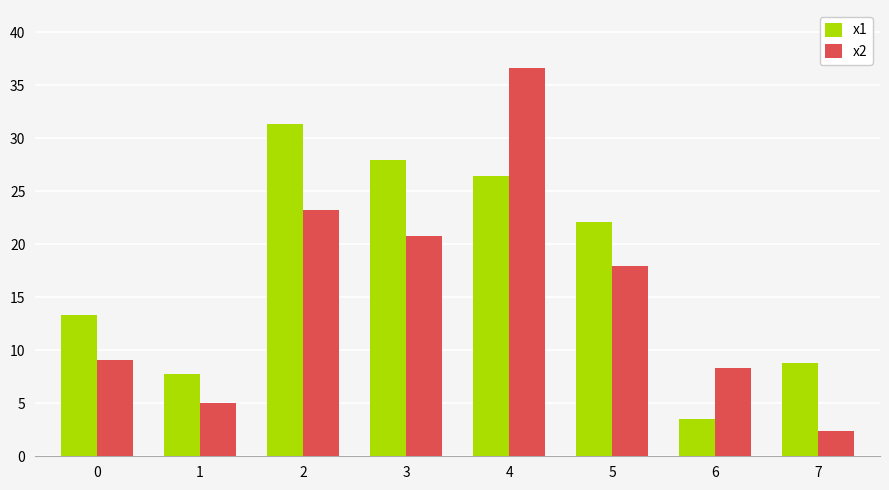

Which category has the highest value across all series?

4